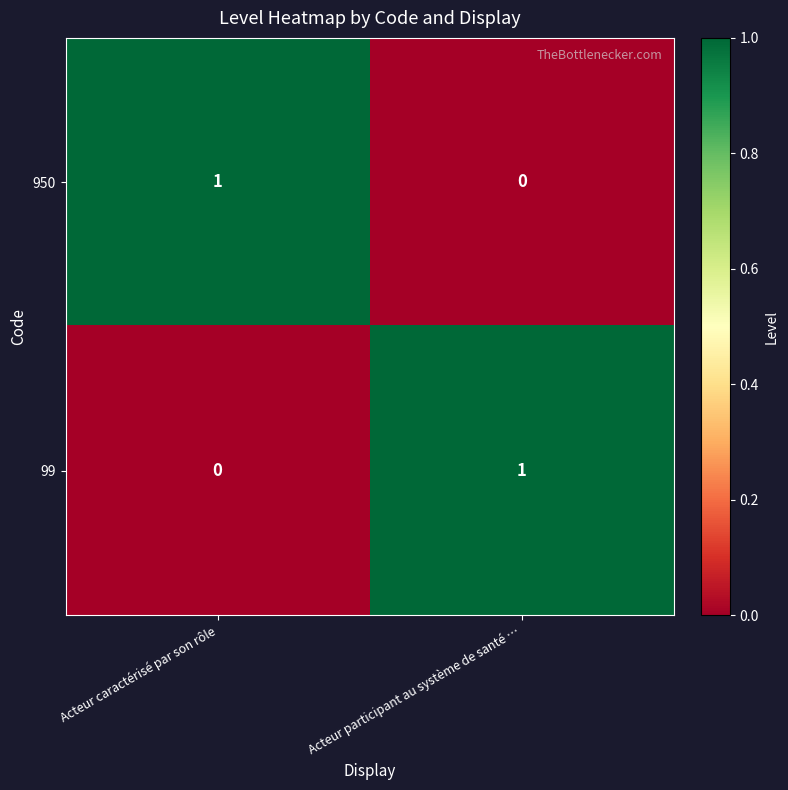

How many series are shown in this chart?

2